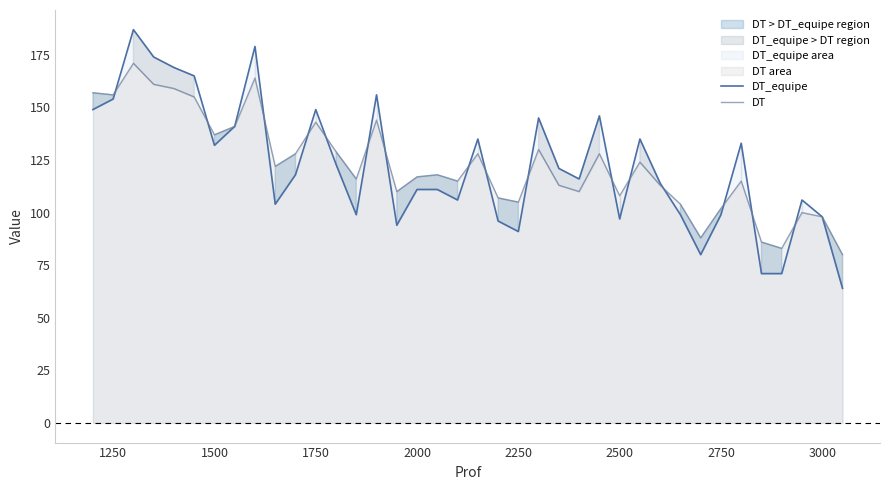

Is it true that DT_equipe equals 16 at 37?

False